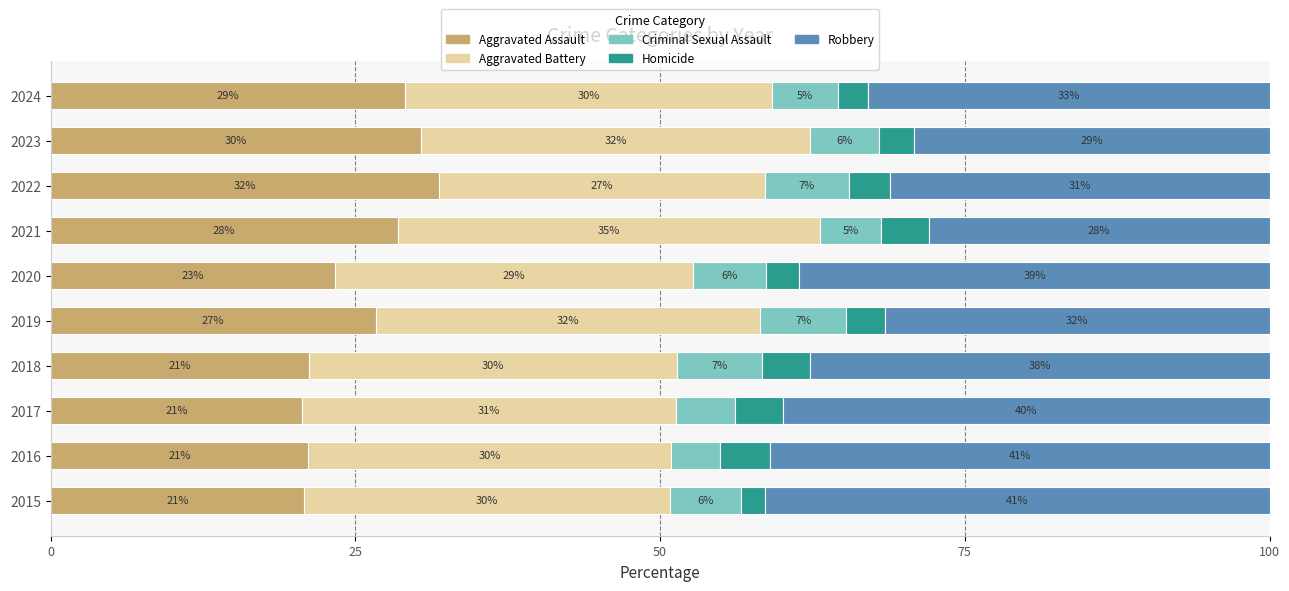

What is the minimum value for Aggravated Assault?

20.6